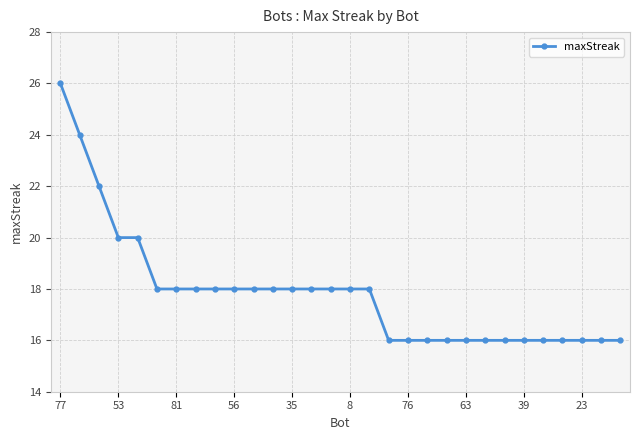

Count the values in the range 16 to 18.

25